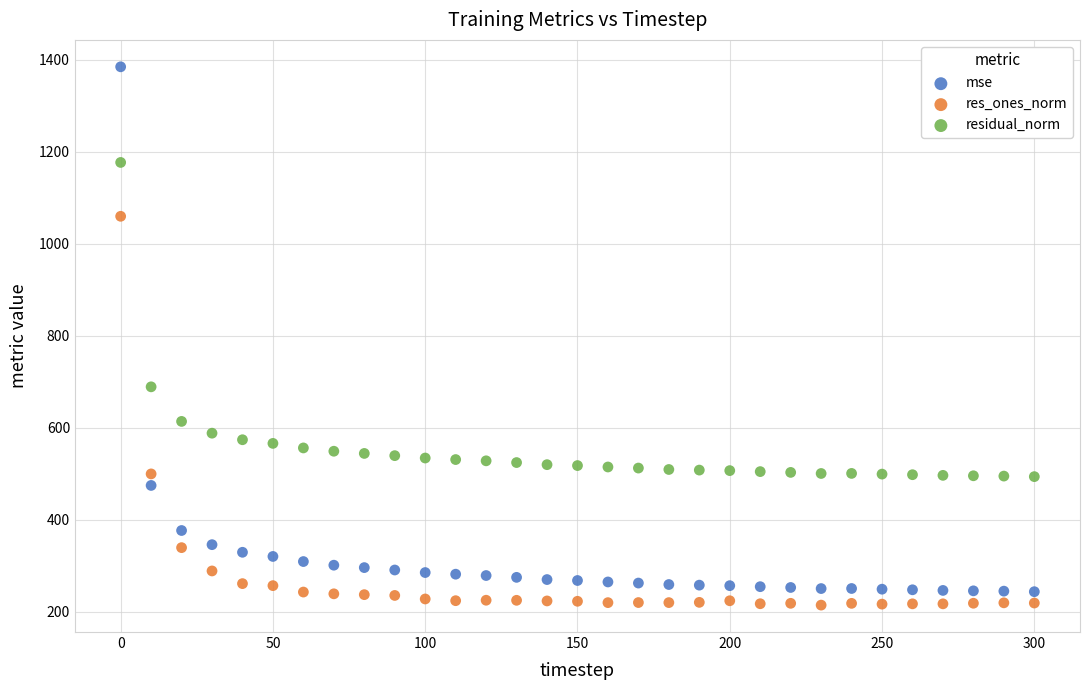

Which series has the widest spread of Y values?

mse